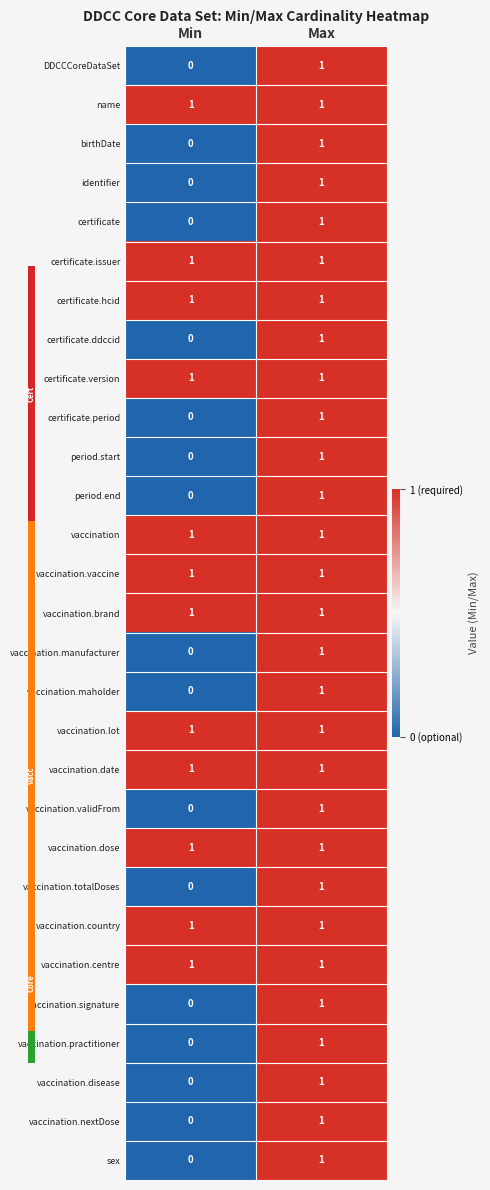

Where is certificate.period nearest to the value 0?

Min